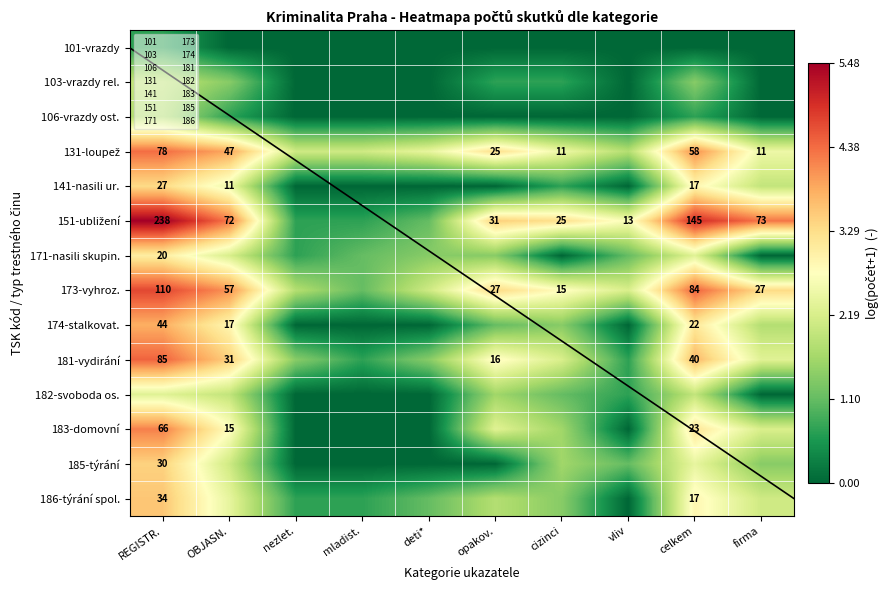

At how many categories does at least one series exceed 1?

10